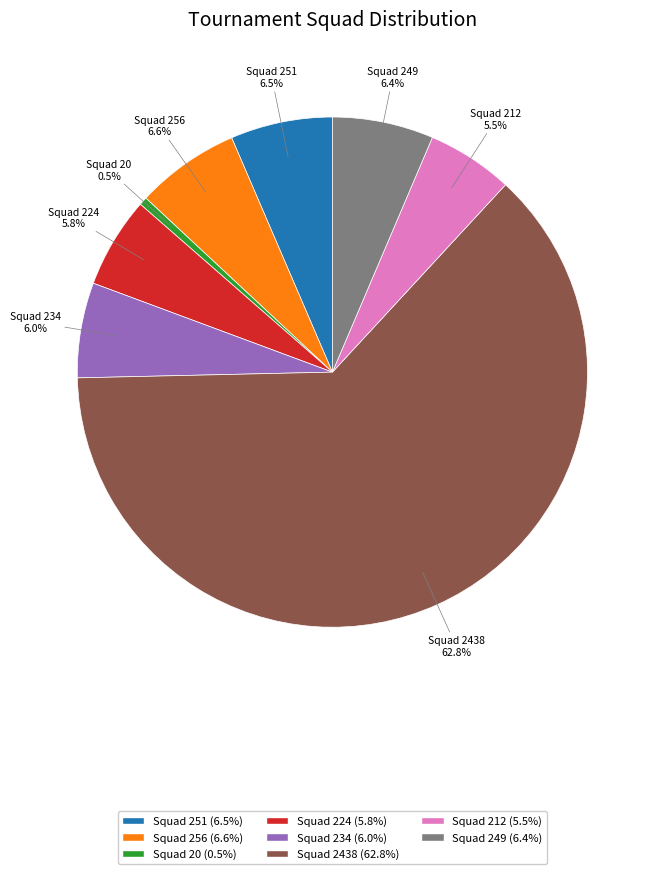

Which category has the biggest portion of the pie?

Squad 2438